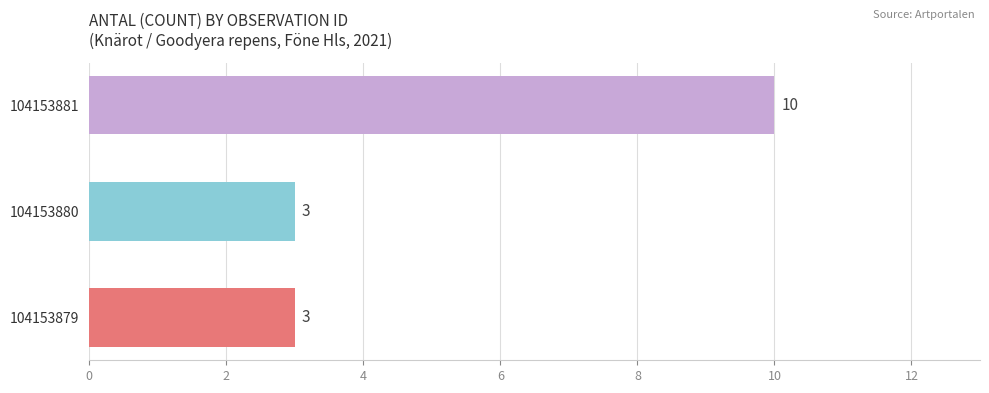

What is the change in value from 104153880 to 104153881?

+7